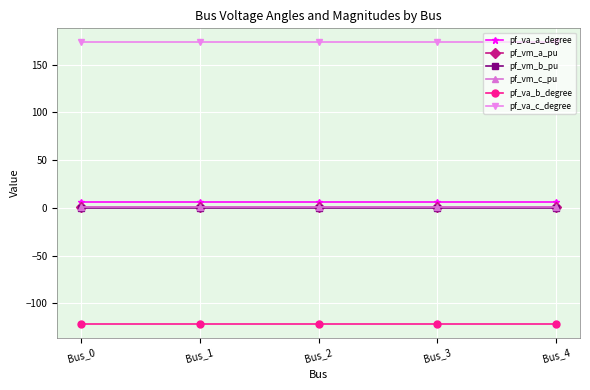

True or false: pf_va_a_degree has more than 2 points higher than both neighbors.

False